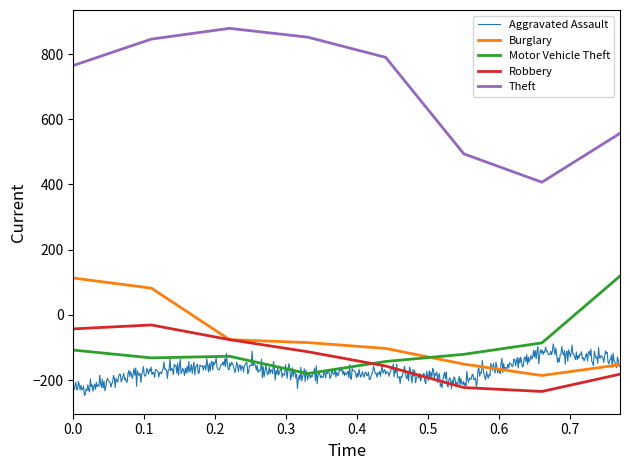

True or false: Burglary and Theft cross at least once.

False